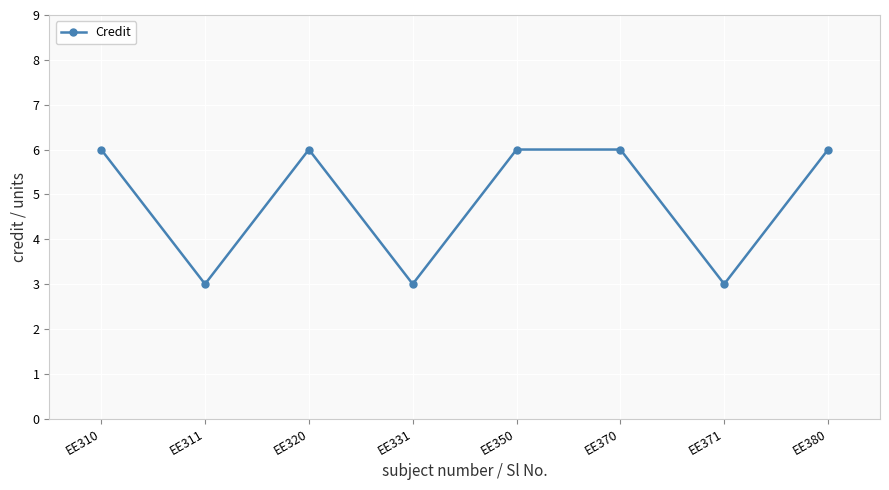

What is the sum of the values at EE380 and EE371?

9